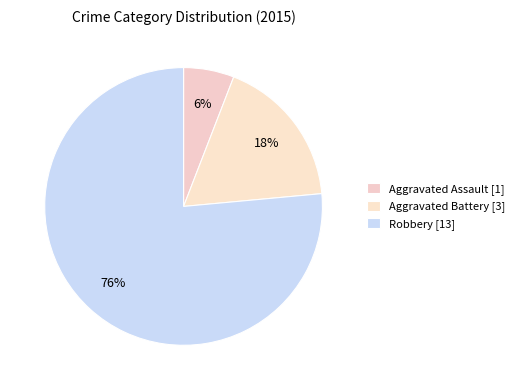

To the nearest percent, what is the average slice percentage?

33%